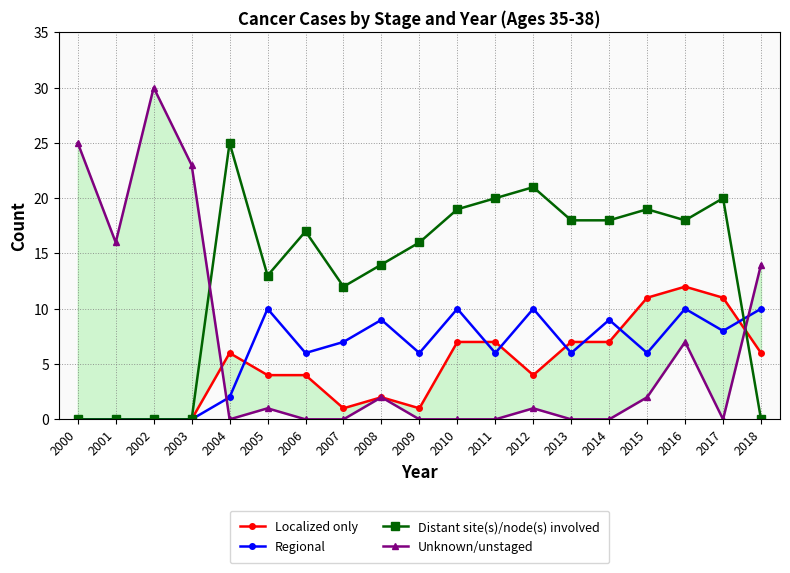

True or false: Regional has more than 1 points higher than both neighbors.

True